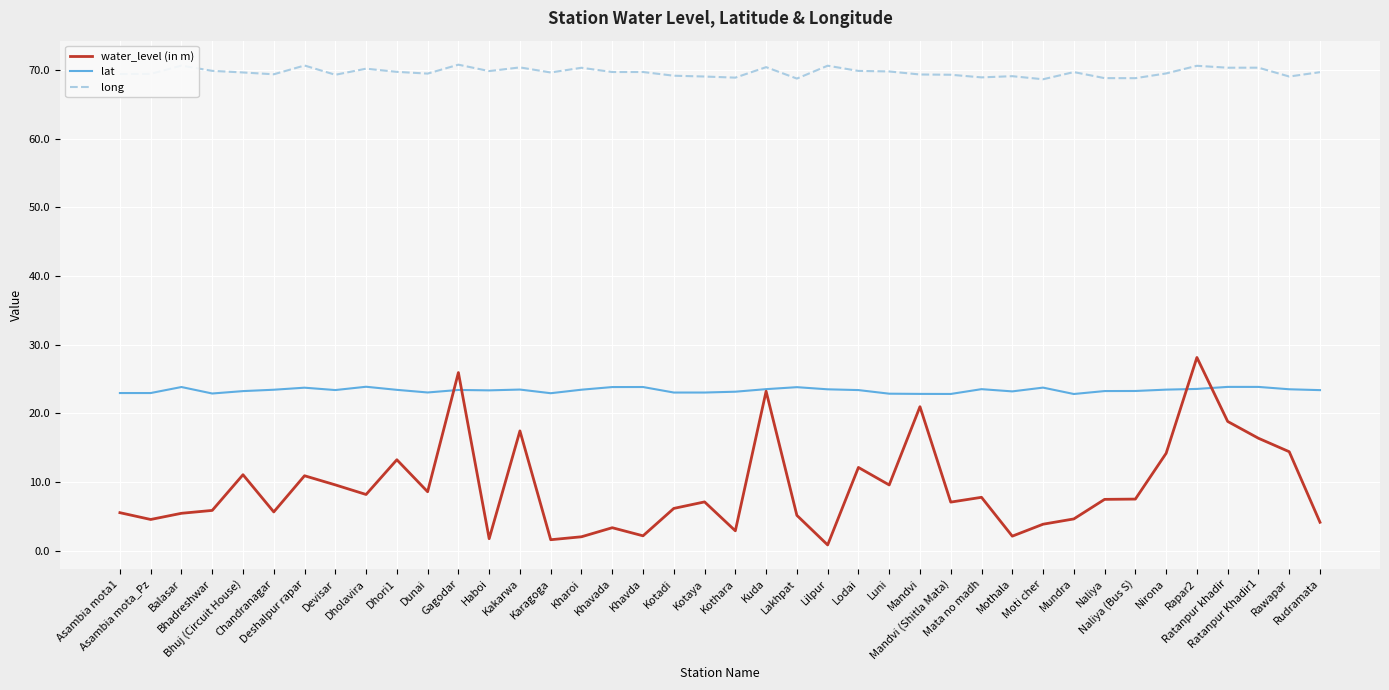

True or false: long and water_level (in m) intersect in this chart.

False